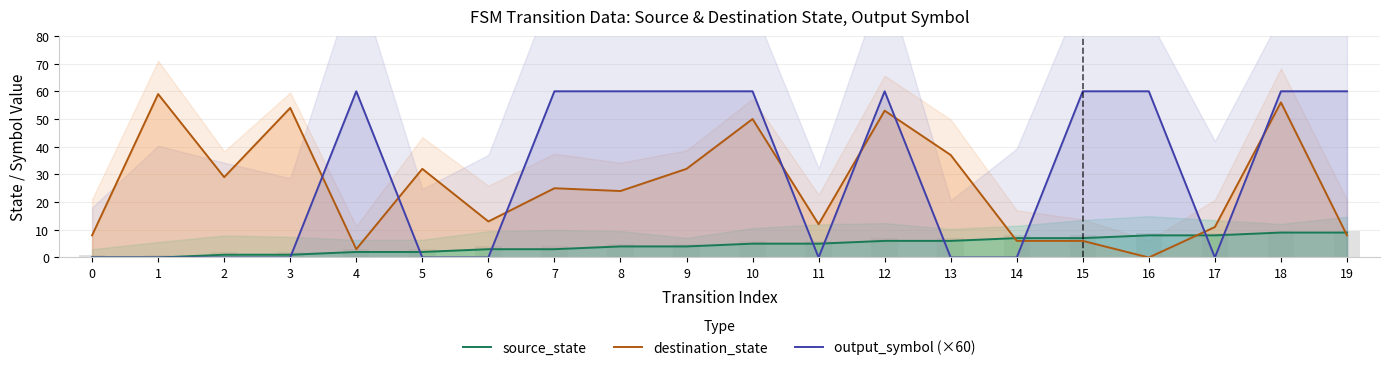

What is the difference between the maximum and second lowest values in the source_state series?

9